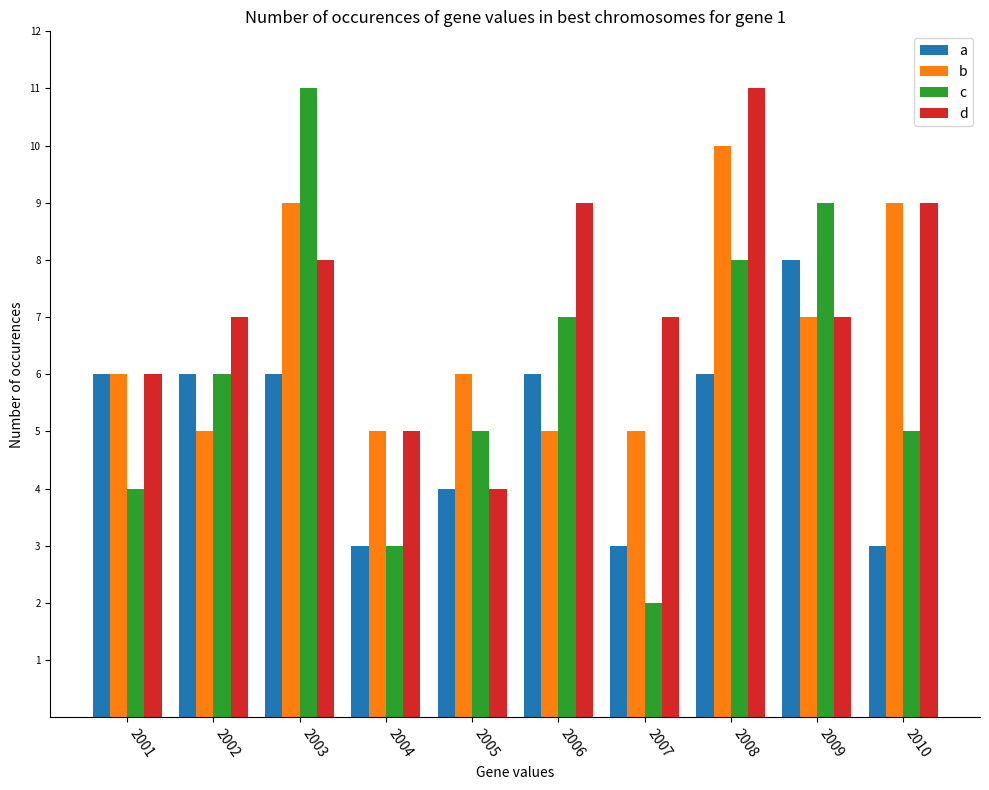

List the series in order of their overall mean, lowest first.

a, c, b, d